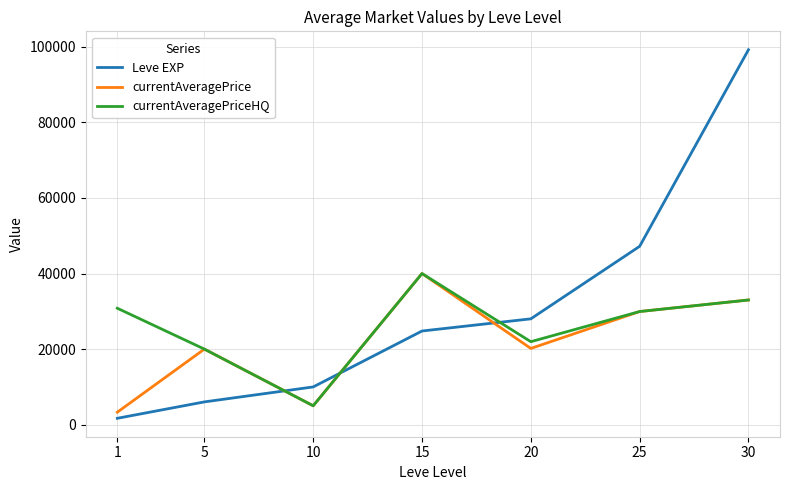

What is the total value across all series at 15?

104790.0